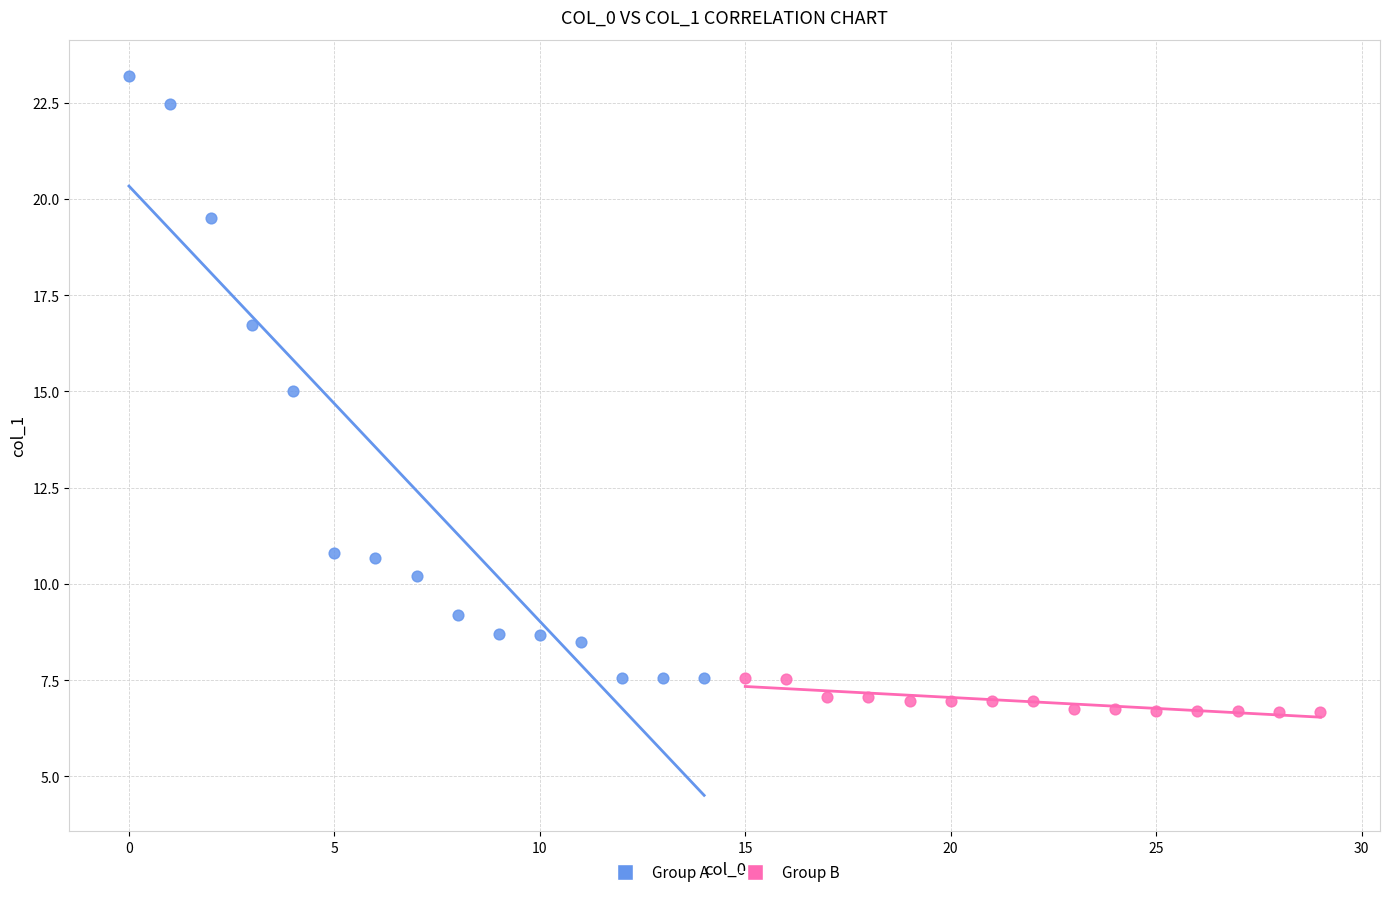

Which series has the widest spread of Y values?

Group A